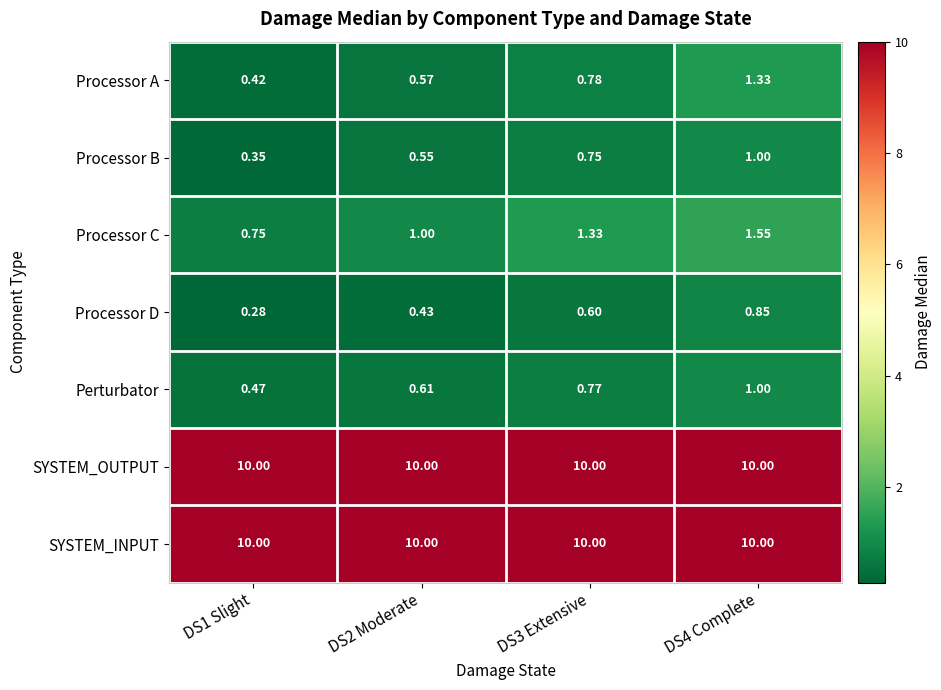

Is the value of Processor B at DS2 Moderate greater than the value of Processor D at DS4 Complete?

No